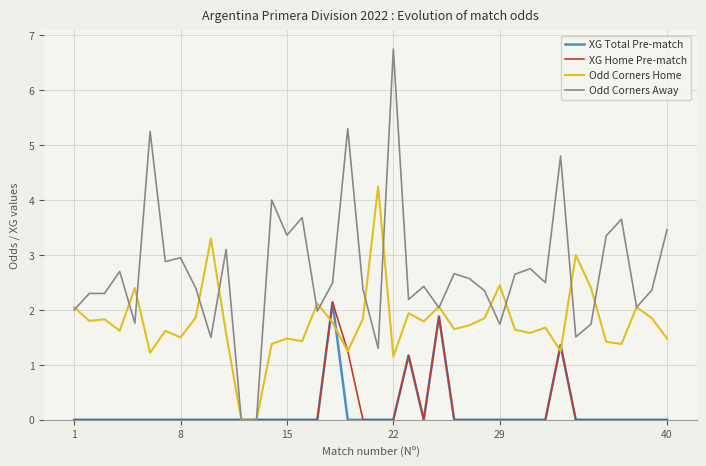

Which series has the widest spread of values?

Odd Corners Away